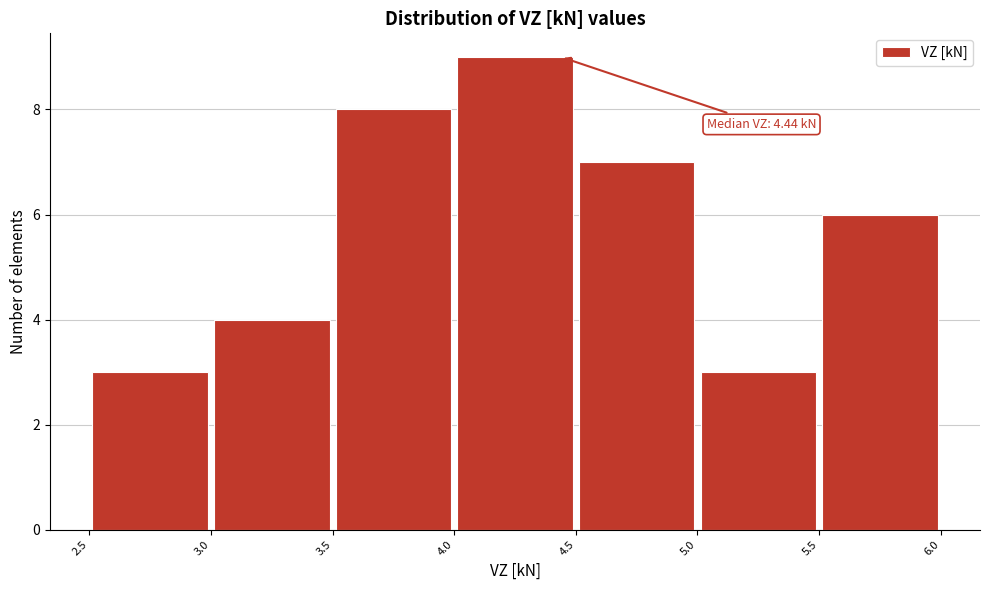

Over which range of the x-axis is the bar tallest?

4.0 to 4.5